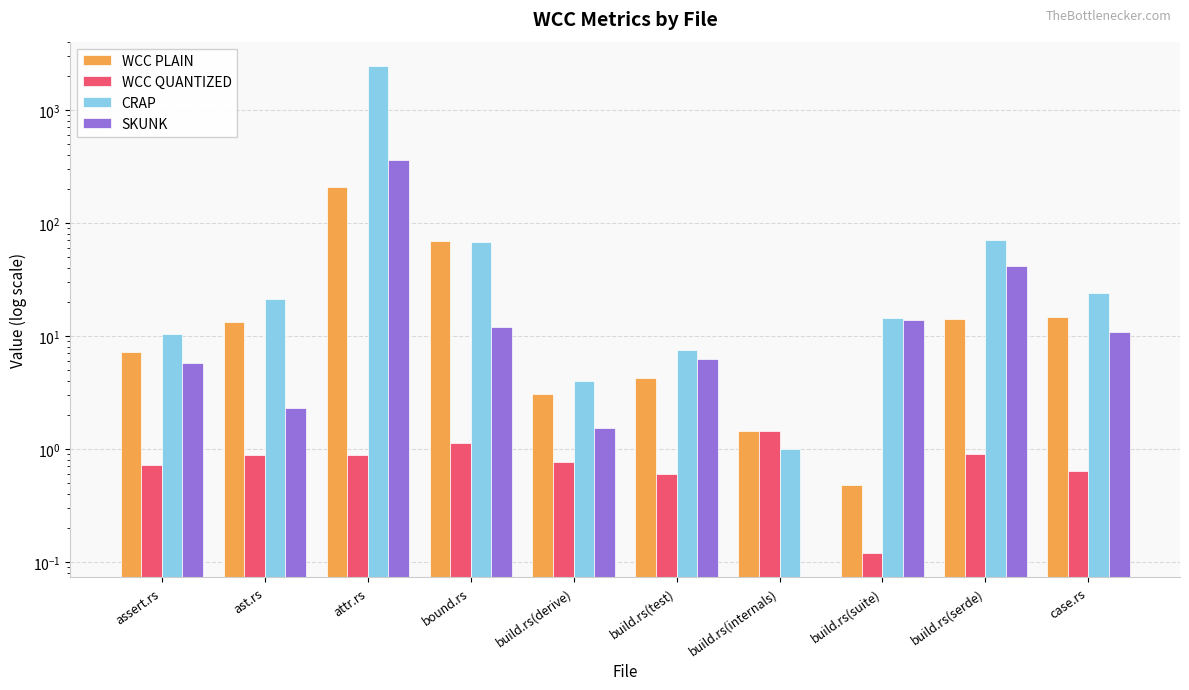

What is the difference between the highest and lowest values at build.rs(internals)?

1.4